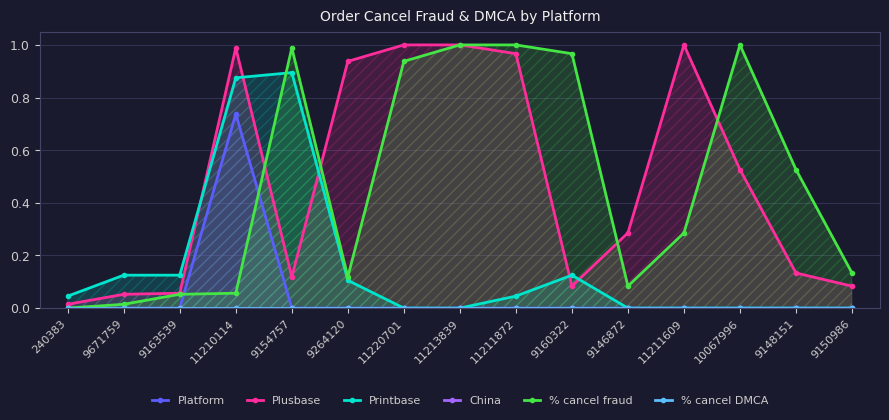

The value of % cancel fraud at 9150986 is 0.2. True or false?

False